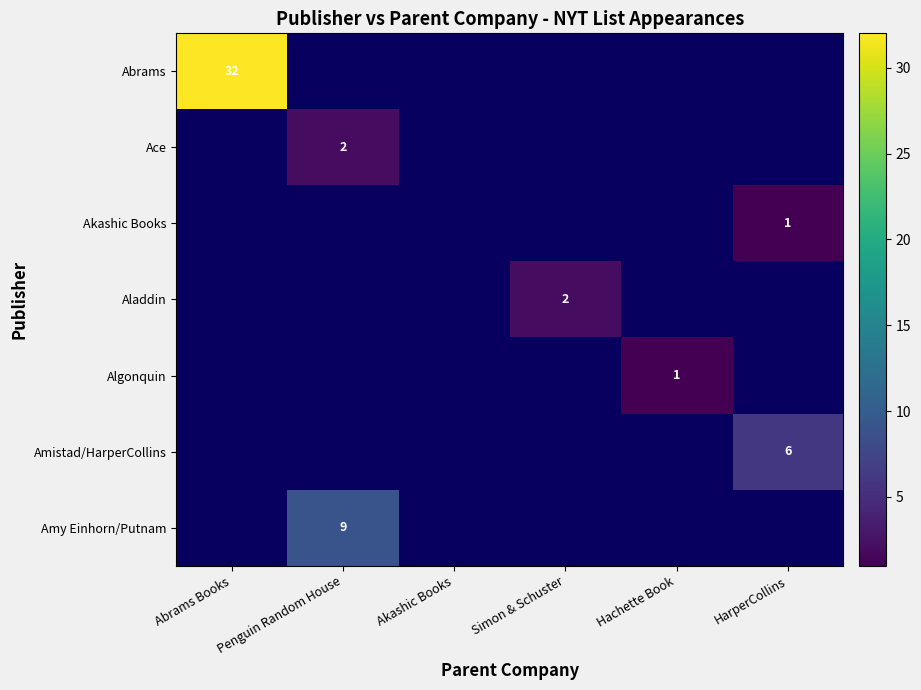

The Ace series shows 2 at Penguin Random House. True or false?

True